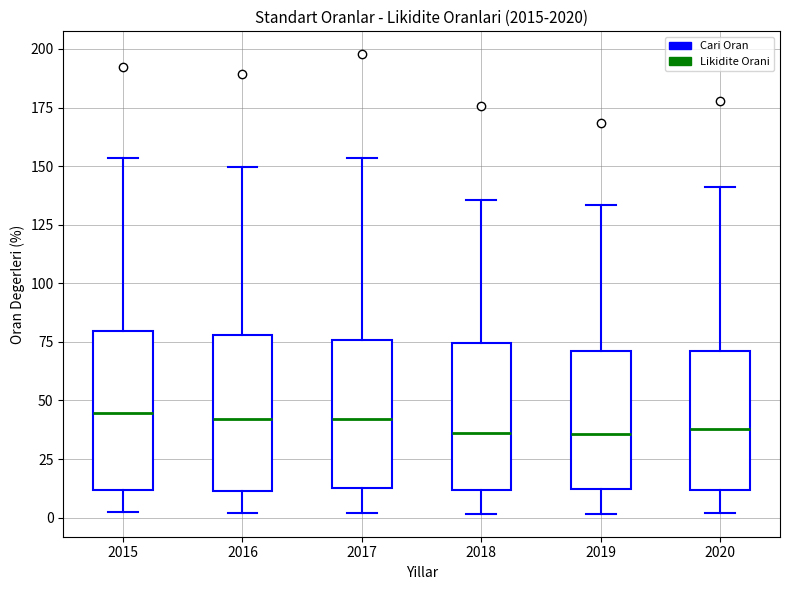

Reading left to right, transcribe this box plot: for each box, give where its median line is, the range the box spans, and where its two whiskers end, as read against the y-axis. The values are not printed on the chart, so give them approximately, as read against the axis.

2015: median 45, box 10 to 80, whiskers 0 to 155
2016: median 40, box 10 to 80, whiskers 0 to 150
2017: median 40, box 15 to 75, whiskers 0 to 155
2018: median 35, box 10 to 75, whiskers 0 to 135
2019: median 35, box 10 to 70, whiskers 0 to 135
2020: median 40, box 10 to 70, whiskers 0 to 140